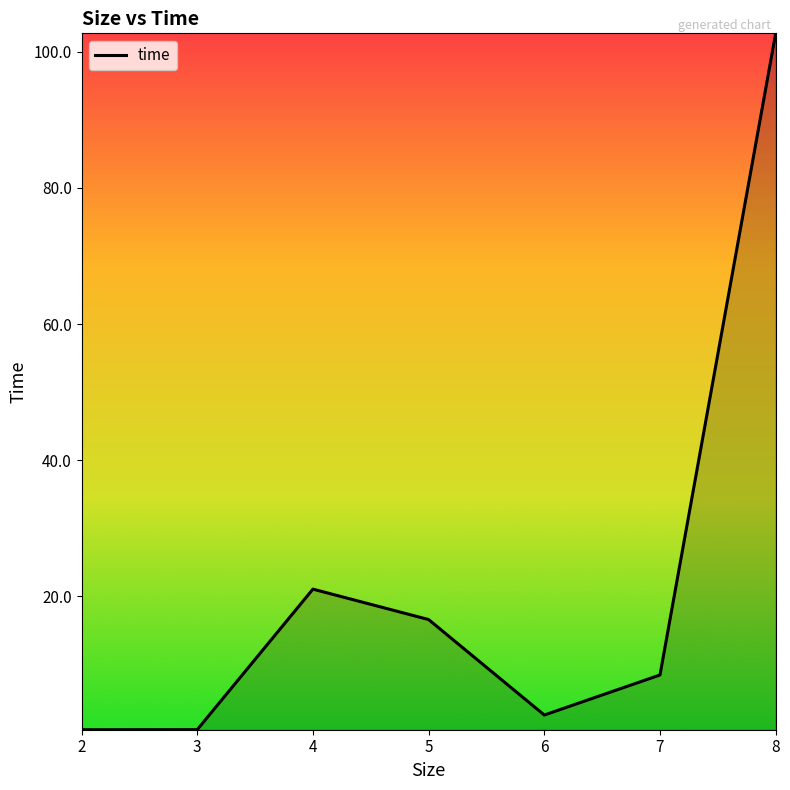

At which label is the value closest to 51?

4